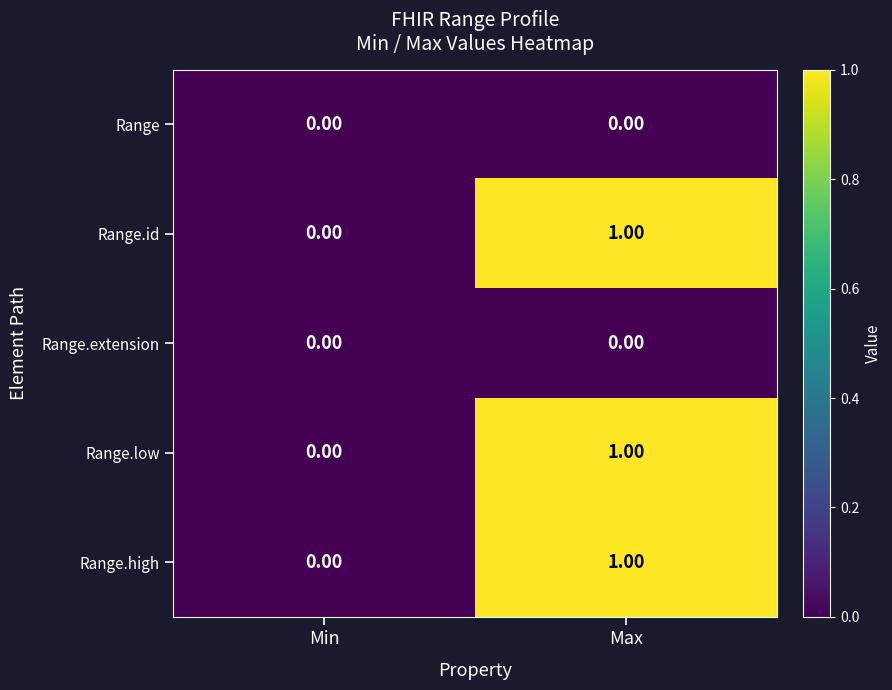

At which category is the sum across all series the highest?

Max